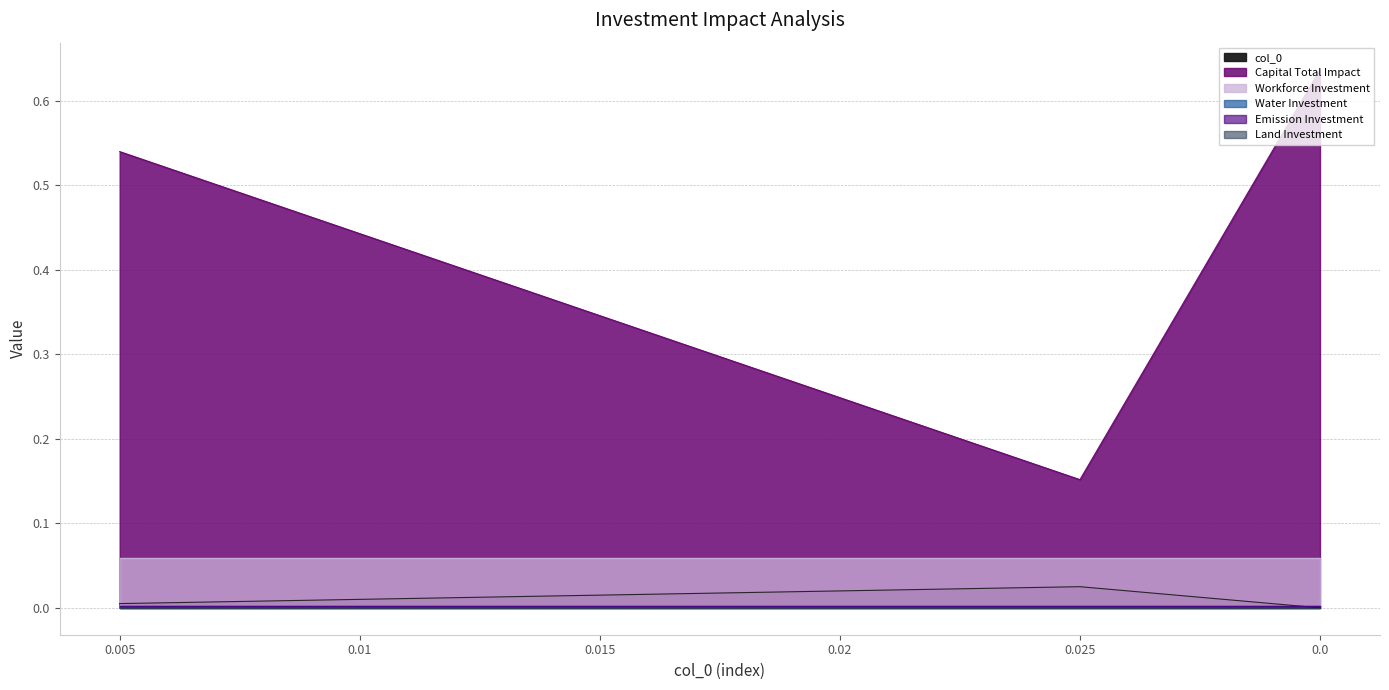

Is it true that Land Investment equals 0.0 at 0.005?

True